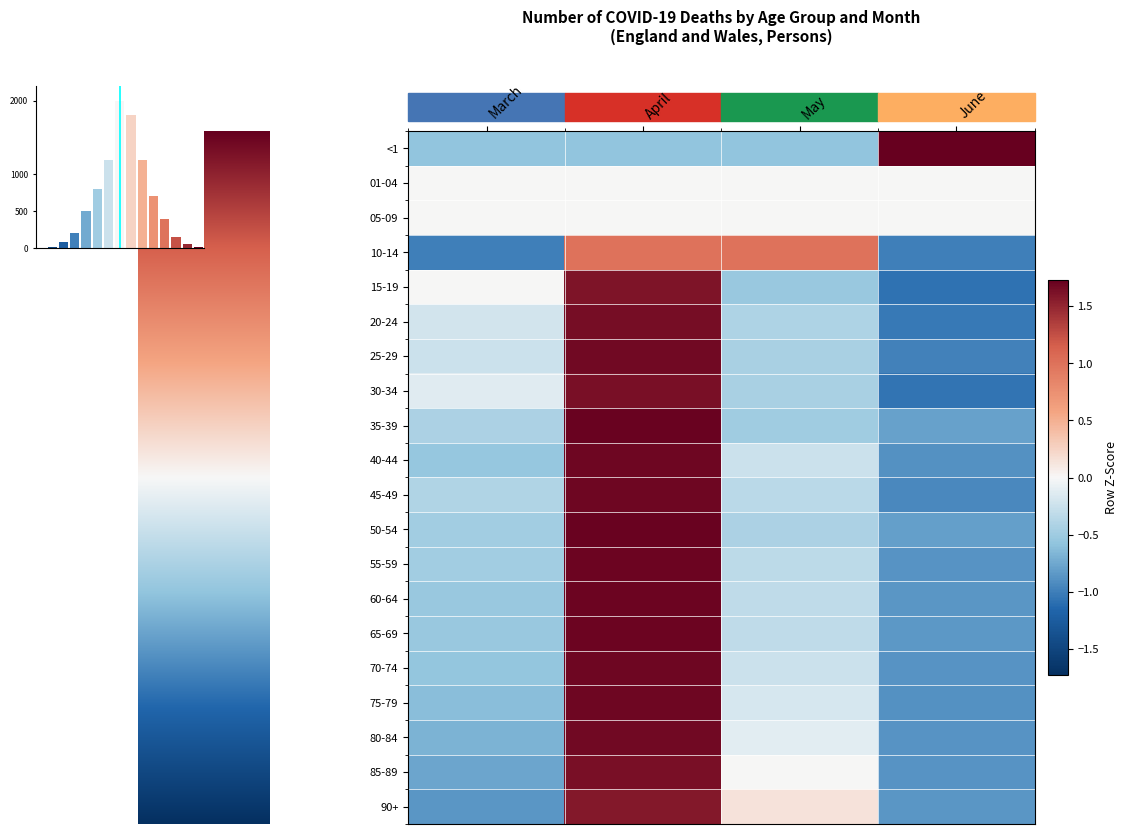

The 05-09 series shows 0.0 at June. True or false?

True